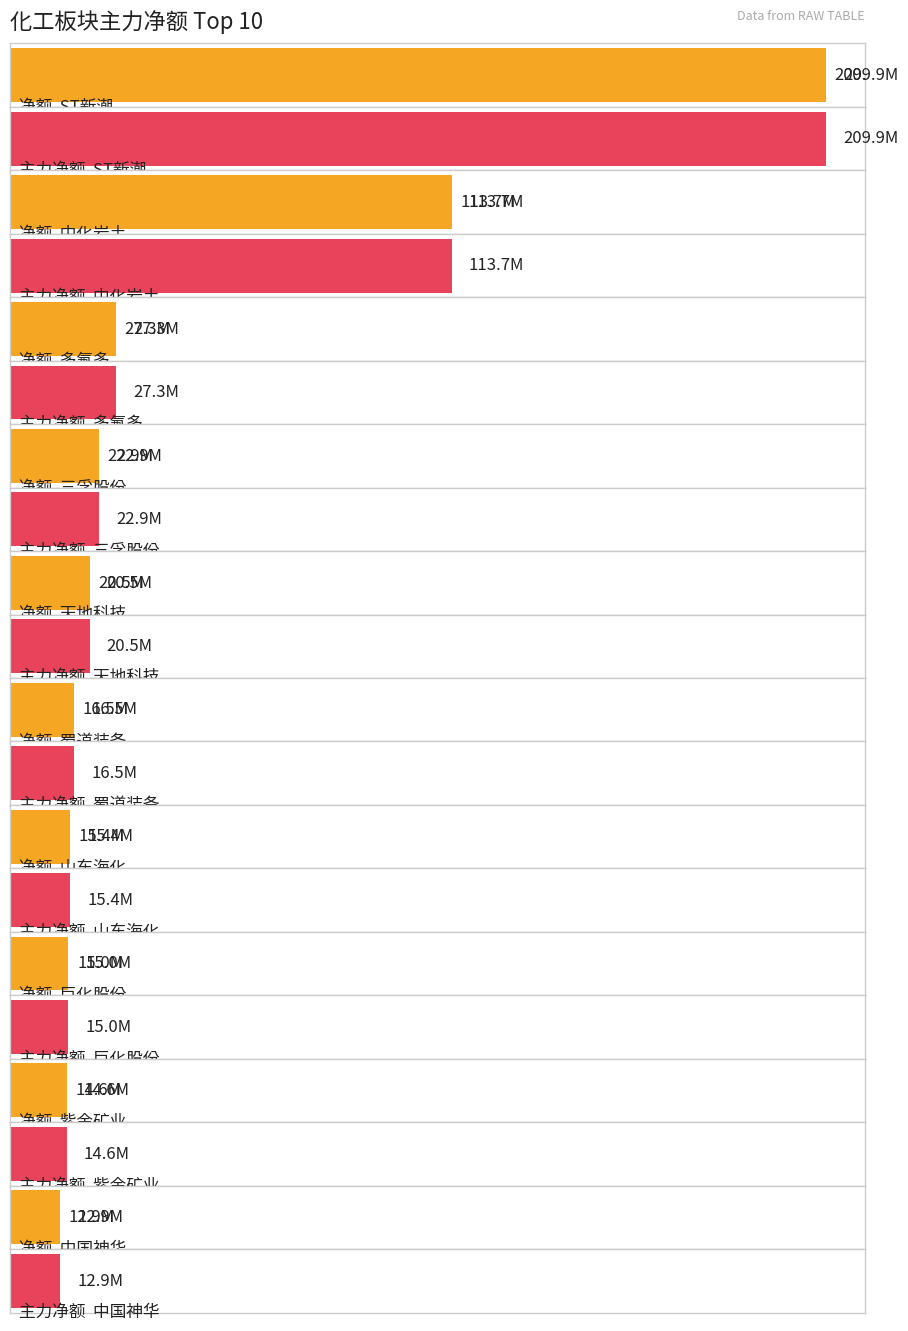

Which category has the lowest value in the 主力净额 series?

中国神华